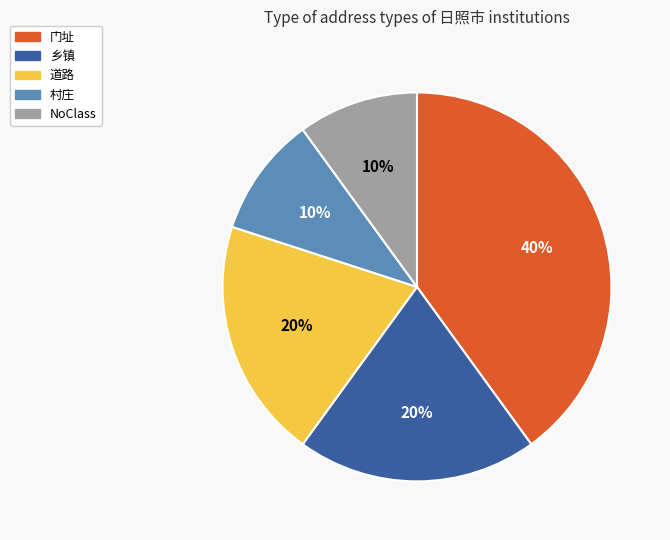

How many slices are in this pie chart?

5